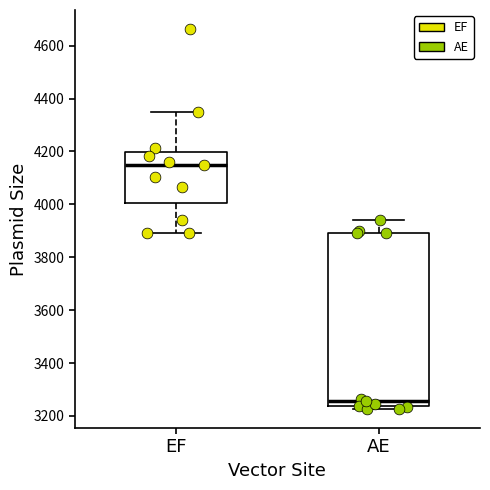

Reading left to right, read every box against the y-axis: the position of its median line, the range the box covers, and the ends of its whiskers. The values are not printed on the chart, so give them approximately, as read against the axis.

EF: median 4160, box 4000 to 4200, whiskers 3900 to 4360
AE: median 3260, box 3240 to 3900, whiskers 3220 to 3940